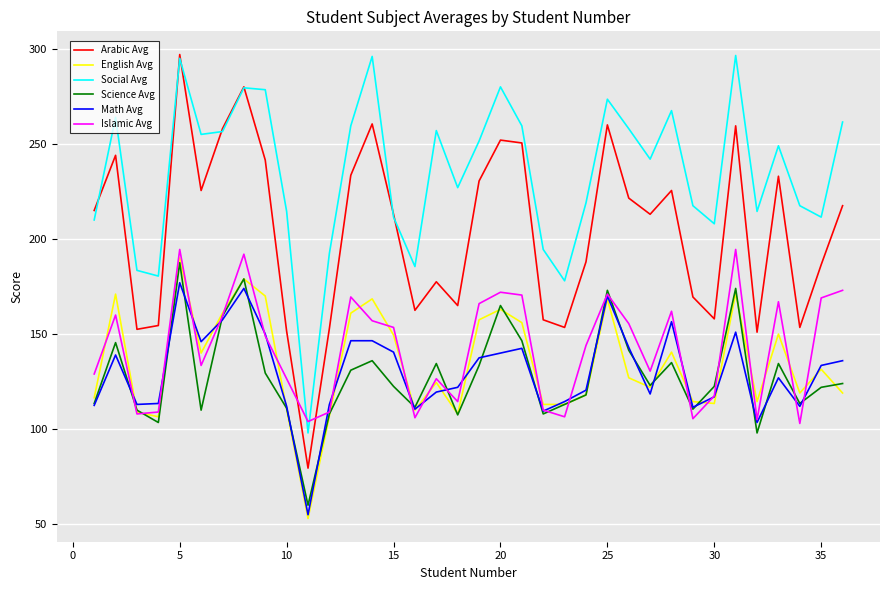

How many interior local valleys does the Science Avg series have?

10